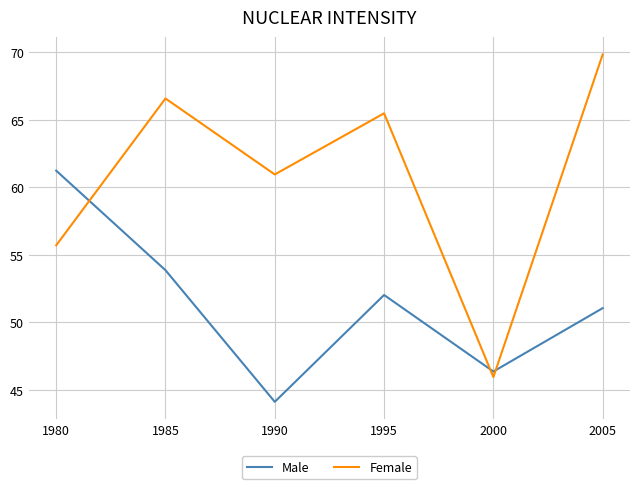

What is the minimum value for Male?

44.1